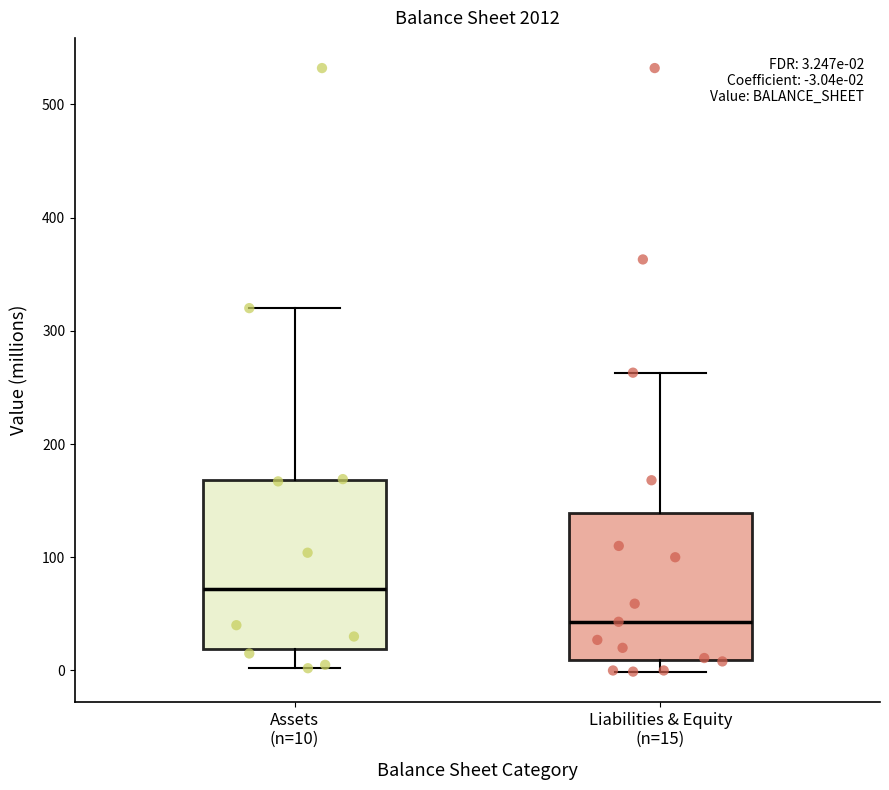

Which box has the highest median line?

Assets (n=10)